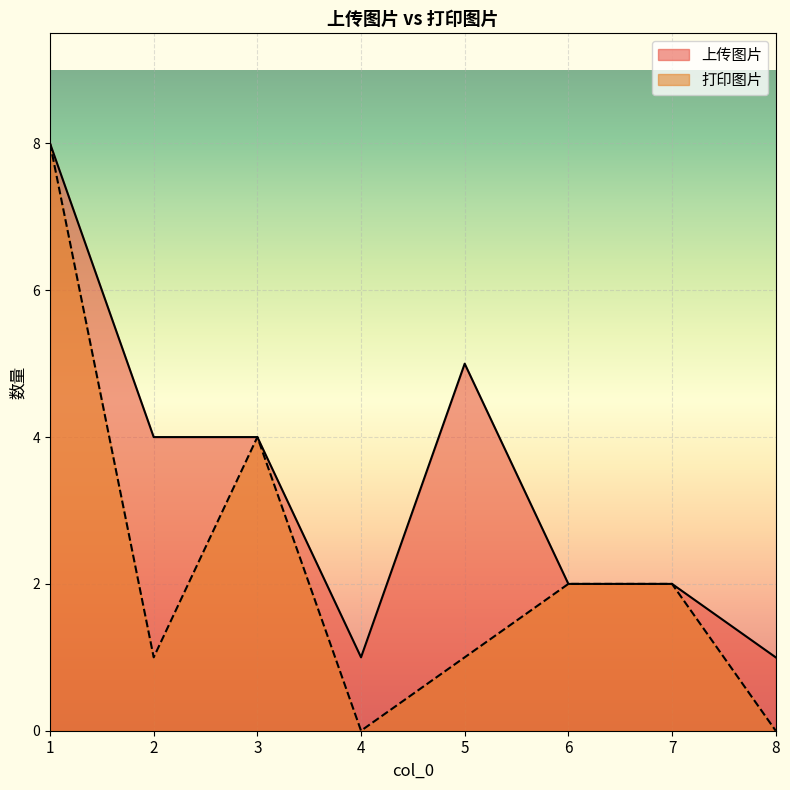

Reading left to right, transcribe all the data shown in this chart.

上传图片: 1=8	2=4	3=4	4=1	5=5	6=2	7=2	8=1
打印图片: 1=8	2=1	3=4	4=0	5=1	6=2	7=2	8=0